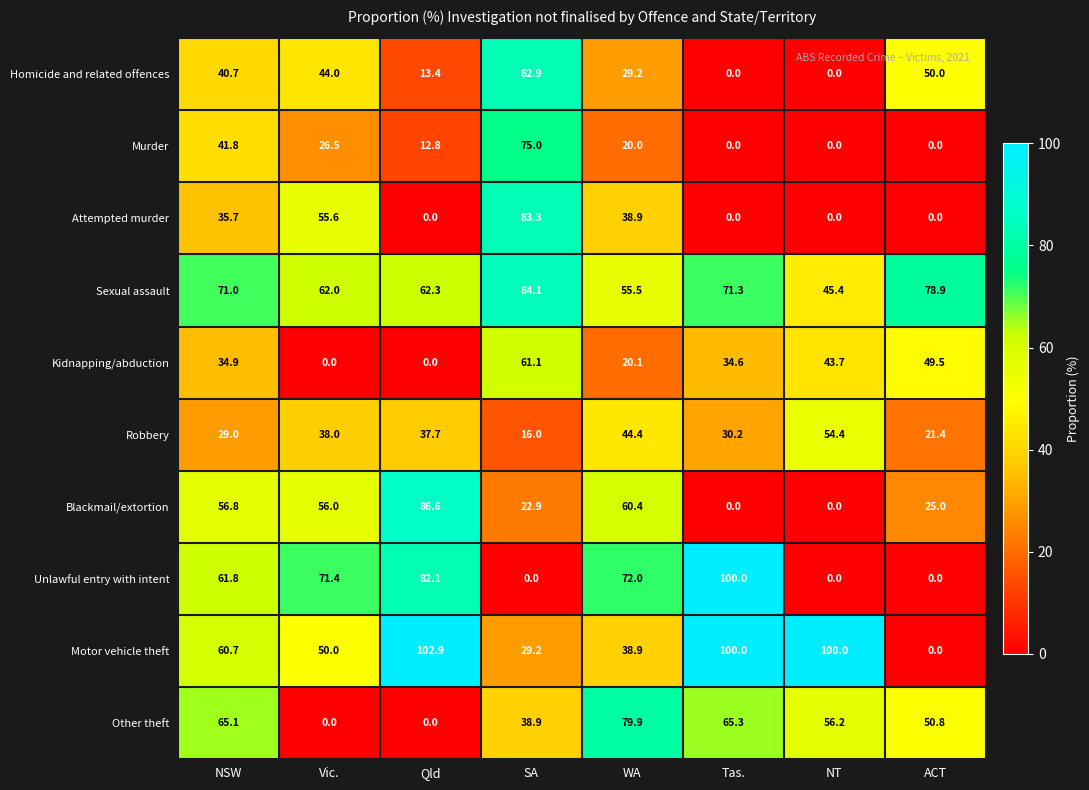

The Homicide and related offences series shows 22.3 at Qld. True or false?

False